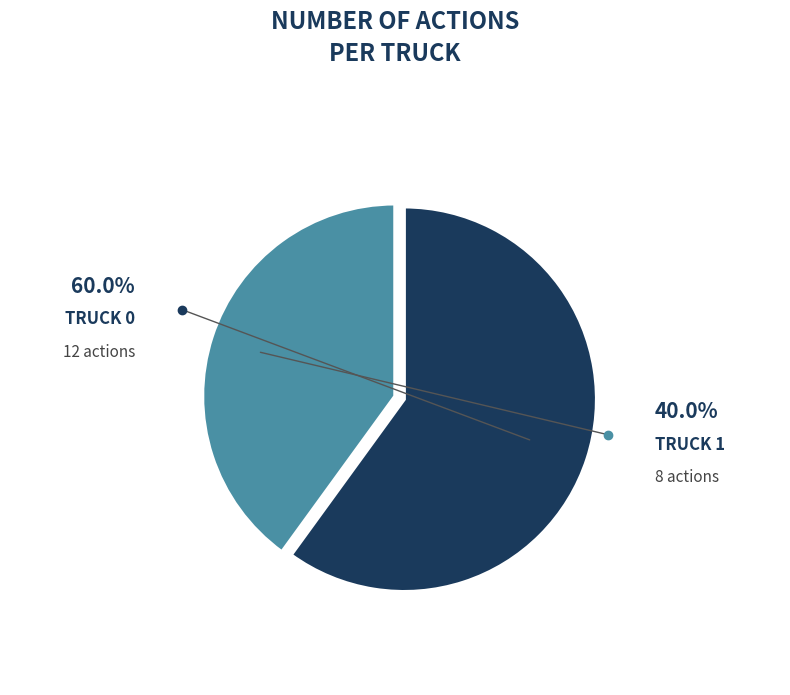

What portion of the pie excludes Truck 1?

60.0%